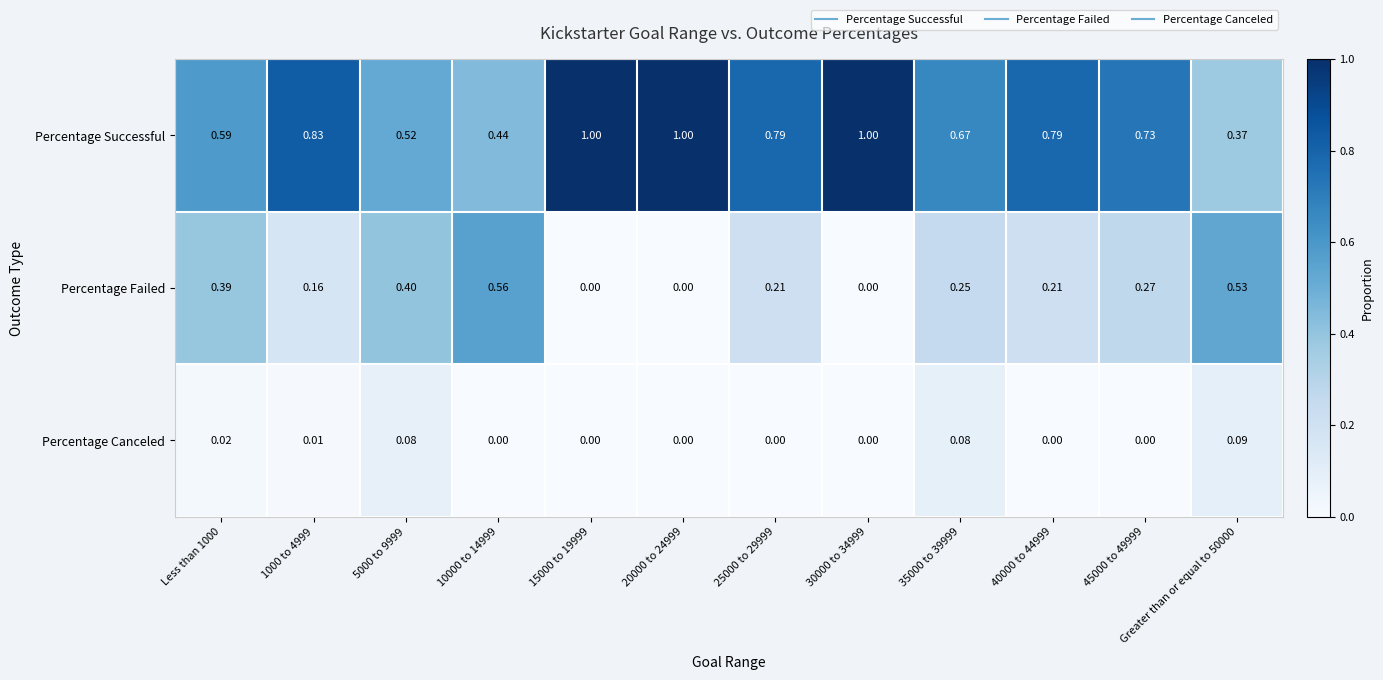

Which series has the widest spread of values?

Percentage Successful